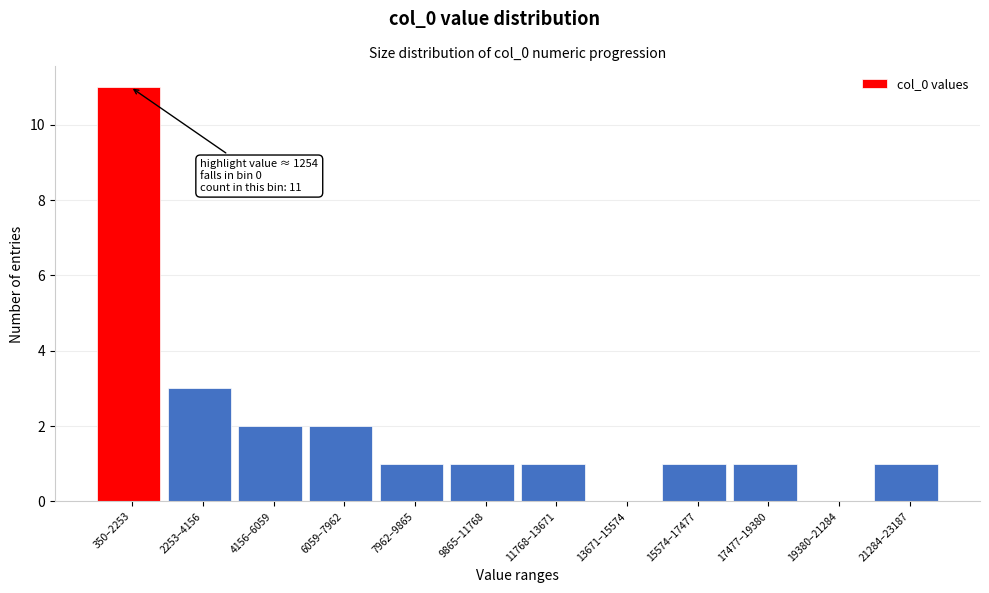

Reading right to left, list all the values displayed in this chart.

21284–23187=1	19380–21284=0	17477–19380=1	15574–17477=1	13671–15574=0	11768–13671=1	9865–11768=1	7962–9865=1	6059–7962=2	4156–6059=2	2253–4156=3	350–2253=11